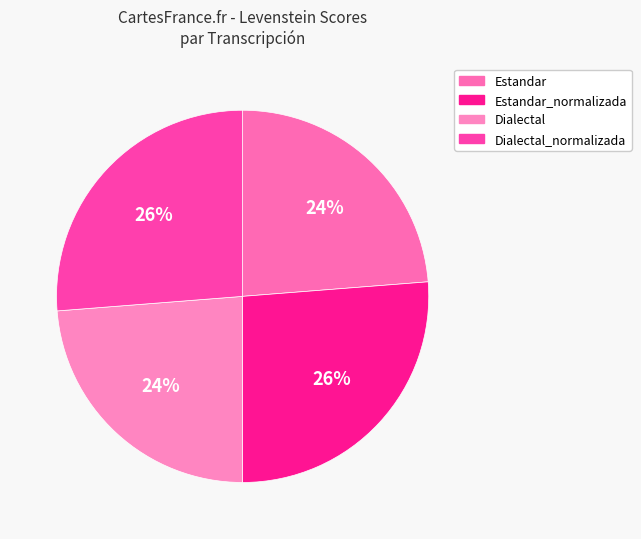

What percentage do Estandar_normalizada and Dialectal together represent?

50.0%